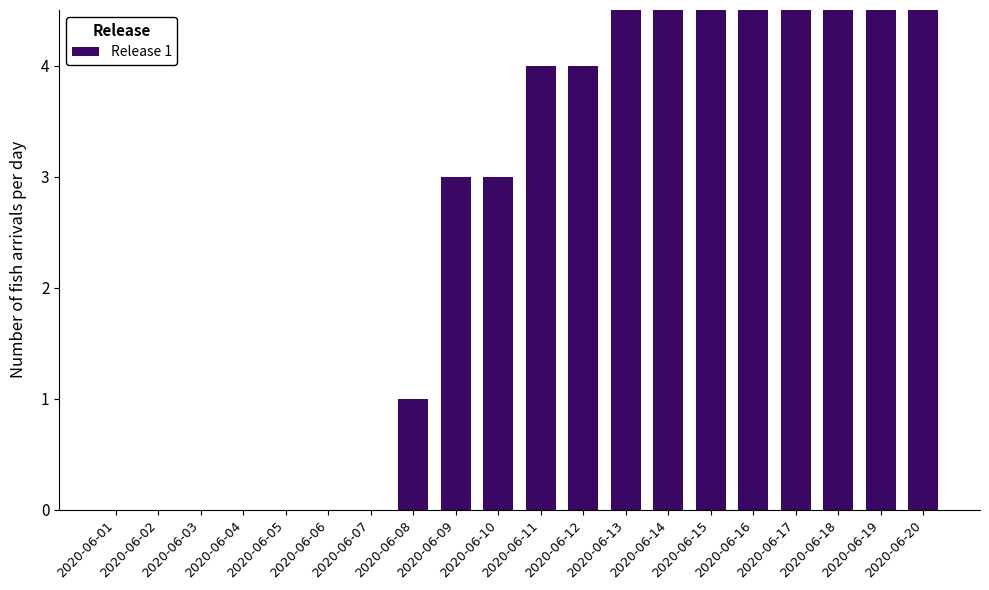

Reading right to left, what are all the values shown in this chart?

2020-06-20=9	2020-06-19=9	2020-06-18=9	2020-06-17=7	2020-06-16=6	2020-06-15=6	2020-06-14=6	2020-06-13=6	2020-06-12=4	2020-06-11=4	2020-06-10=3	2020-06-09=3	2020-06-08=1	2020-06-07=0	2020-06-06=0	2020-06-05=0	2020-06-04=0	2020-06-03=0	2020-06-02=0	2020-06-01=0